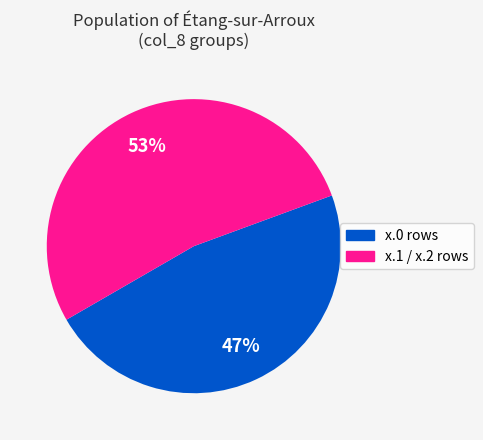

To the nearest percent, what is the average slice percentage?

50%